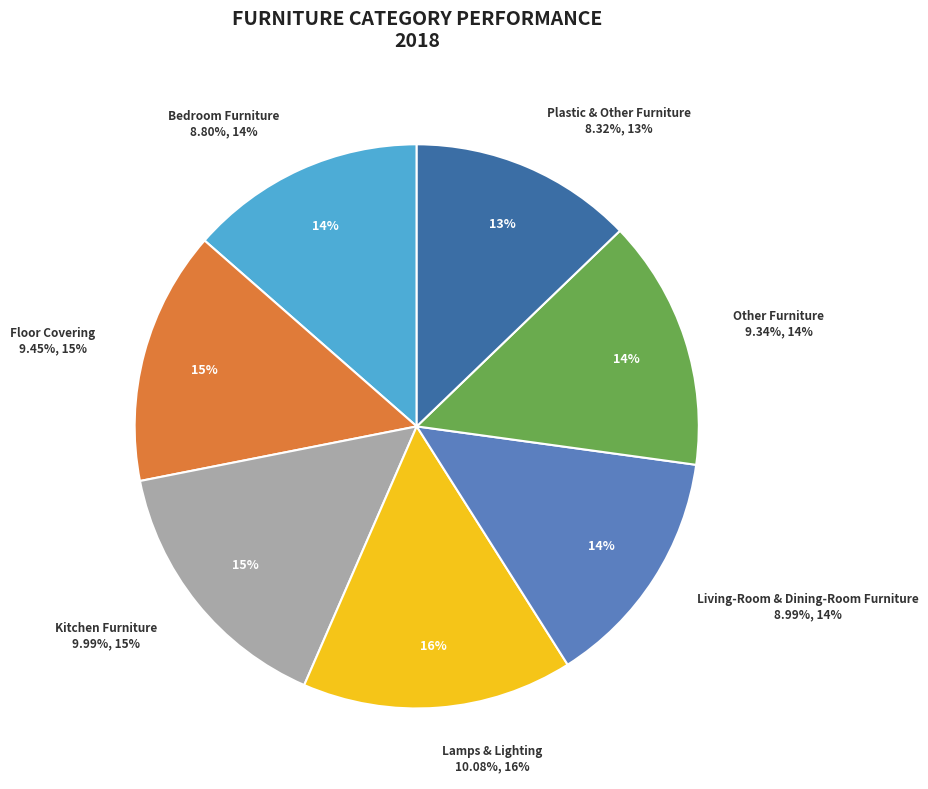

Do Plastic & Other Furniture and Living-Room & Dining-Room Furniture together represent more than half of the pie?

No